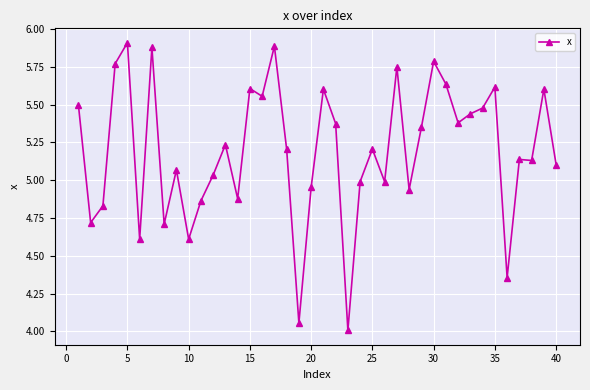

What is the minimum value shown in the chart?

4.0